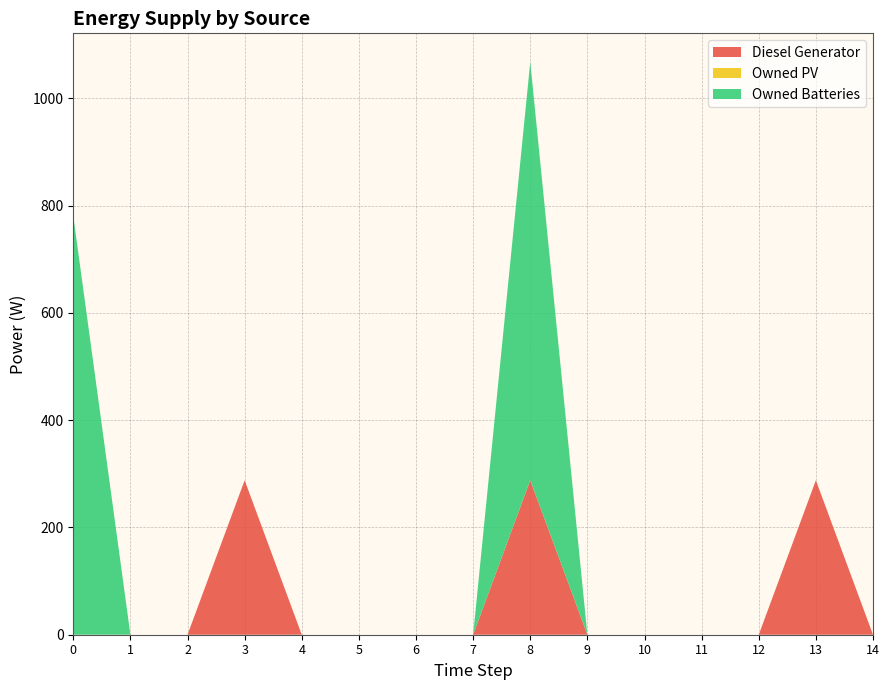

Reading right to left, what are all the values shown in this chart?

Diesel Generator: 14=0	13=288	12=0	11=0	10=0	9=0	8=288	7=0	6=0	5=0	4=0	3=288	2=0	1=0	0=0
Owned PV: 14=0	13=0	12=0	11=0	10=0	9=0	8=0	7=0	6=0	5=0	4=0	3=0	2=0	1=0	0=0
Owned Batteries: 14=0	13=0	12=0	11=0	10=0	9=0	8=780	7=0	6=0	5=0	4=0	3=0	2=0	1=0	0=781